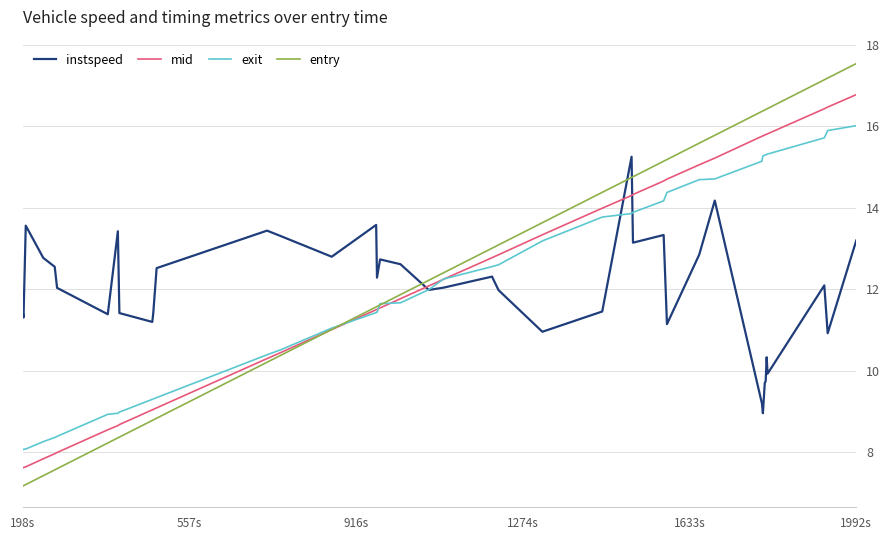

What is the average value of the entry series?

12.3